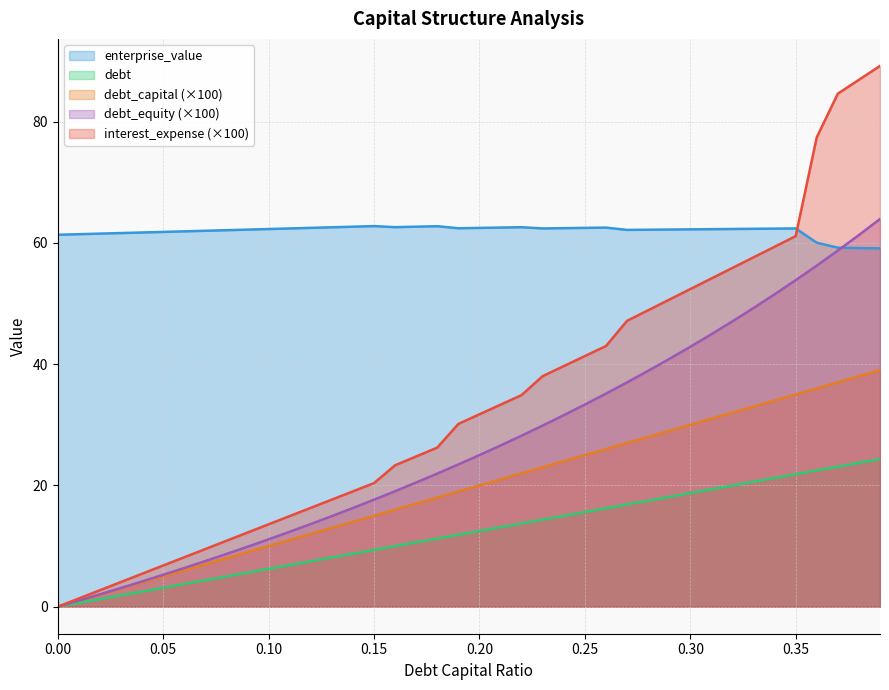

True or false: interest_expense and debt_capital intersect in this chart.

False